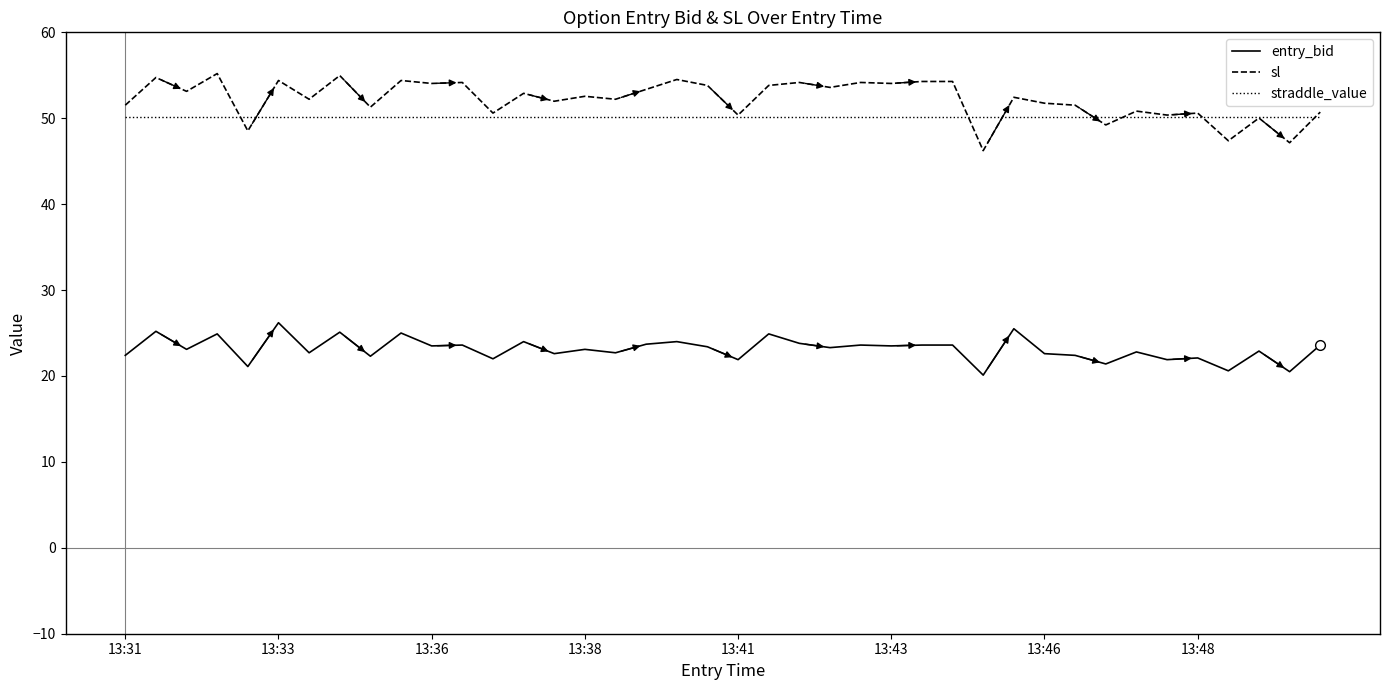

Which series has the widest spread of values?

sl